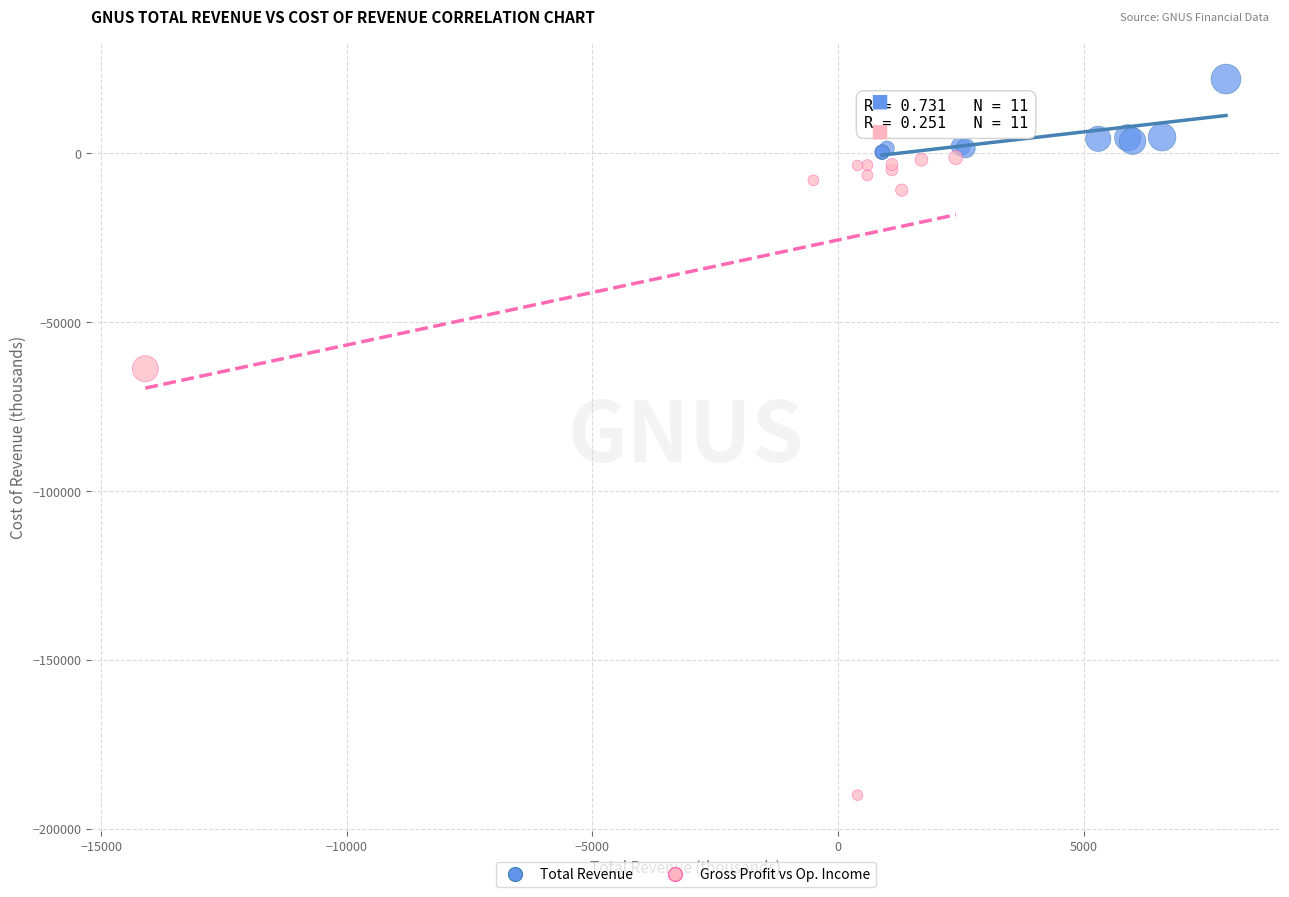

Which series has the largest Y range (max minus min)?

Gross Profit vs Op. Income